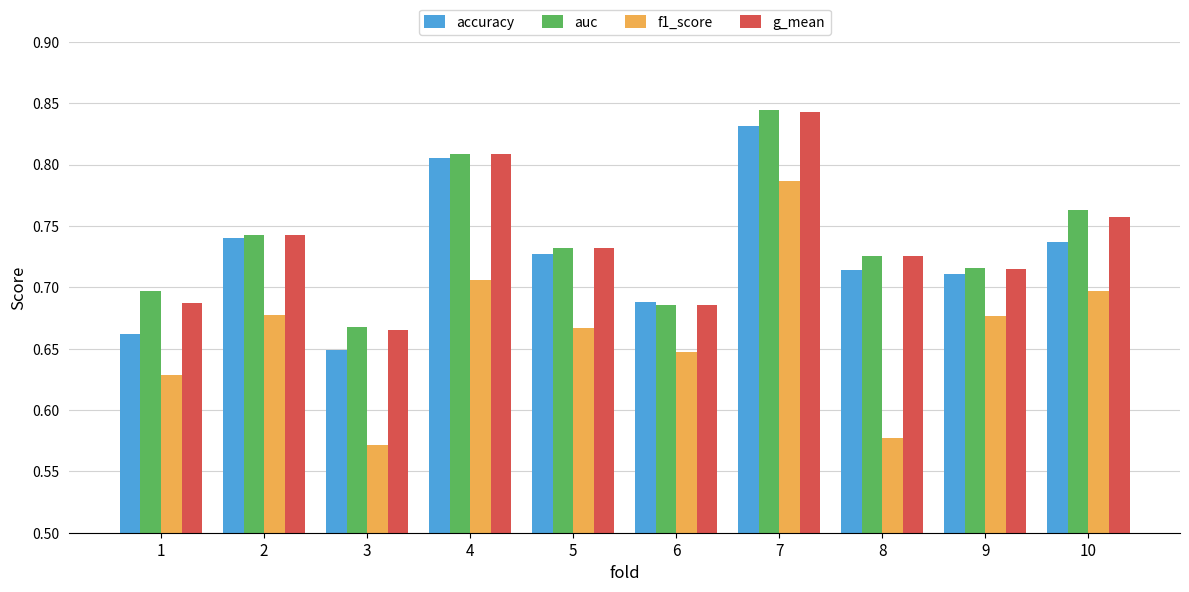

How many g_mean values are between 0 and 1?

10